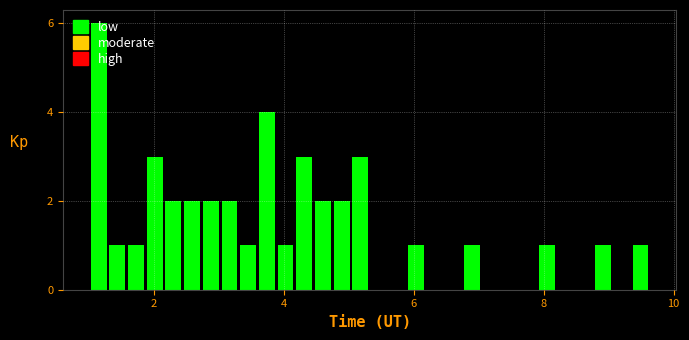

Read against the x-axis, roughly where is the centre of the tallest bar?

1.2